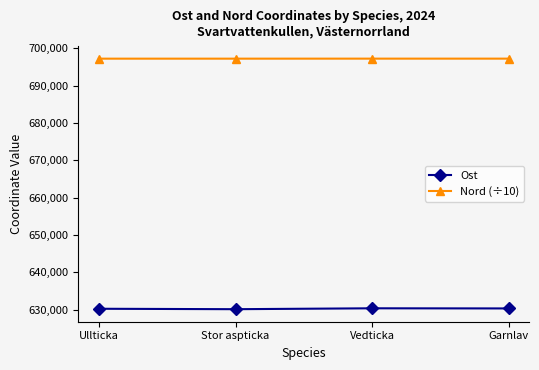

Is it true that Nord (÷10) equals 697255.2 at Garnlav?

True